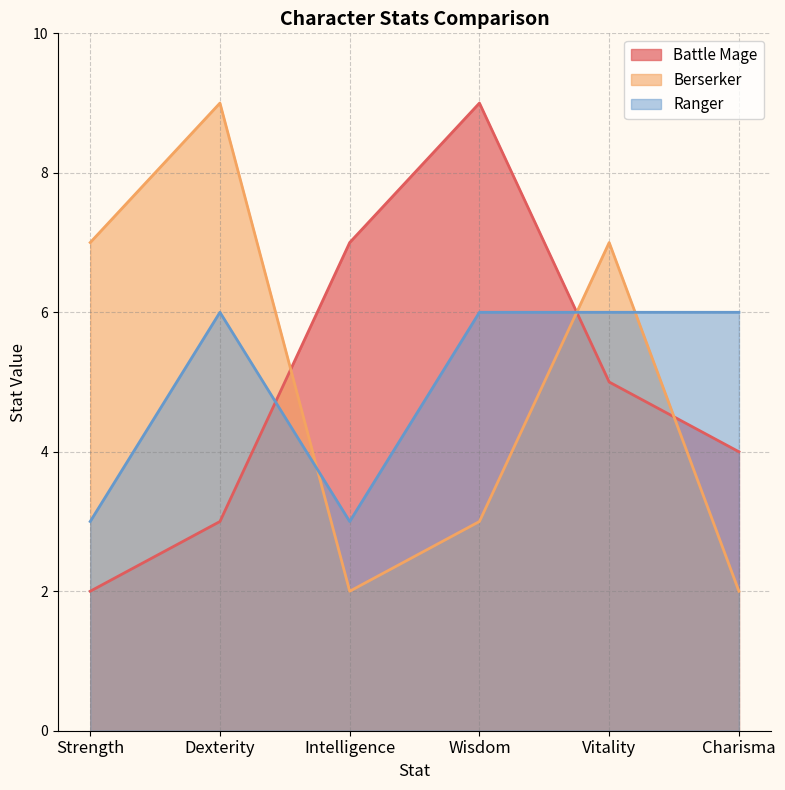

Which series has the largest range (max minus min)?

Battle Mage